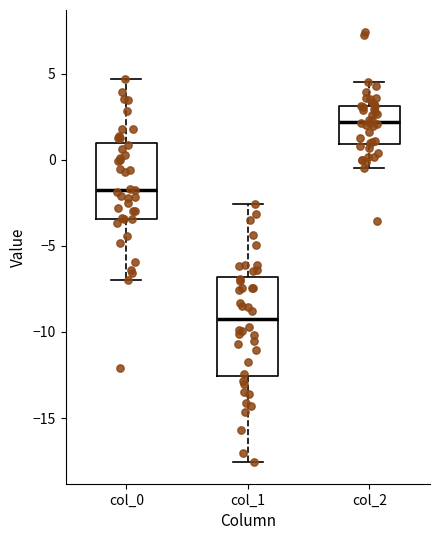

Where does the lower whisker of the box for col_1 end on the y-axis? The values are not printed on the chart, so give them approximately, as read against the axis.

-17.5